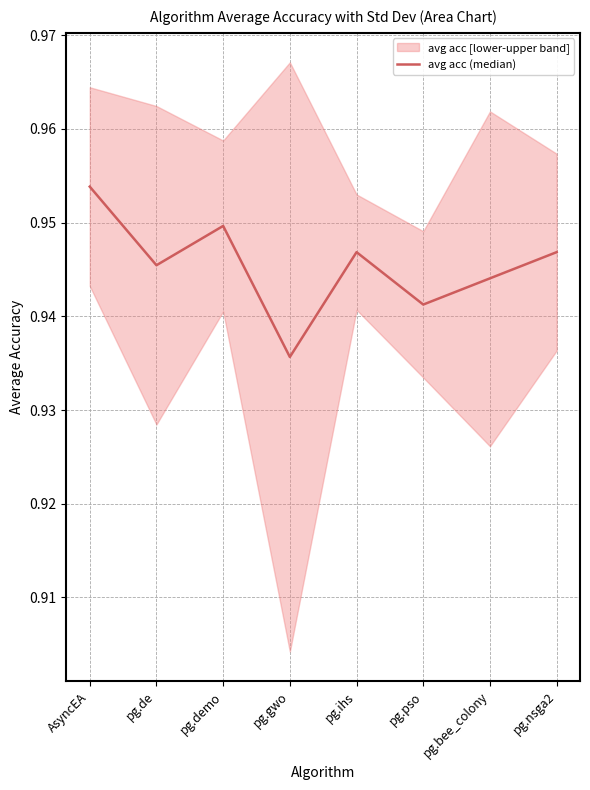

How many lines are shown in the chart?

1